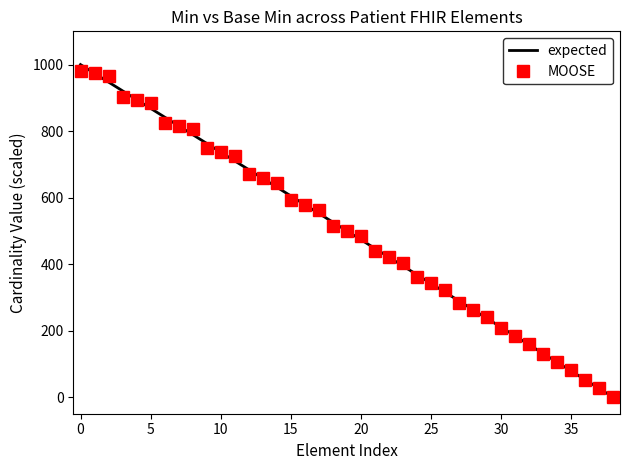

What is the greatest value displayed?

1000.0